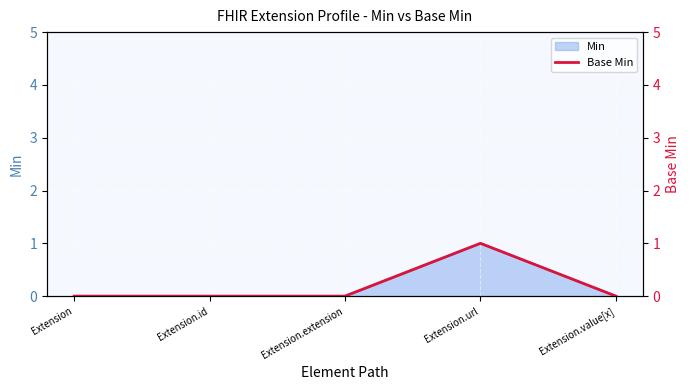

At which label does Min reach its peak?

Extension.url